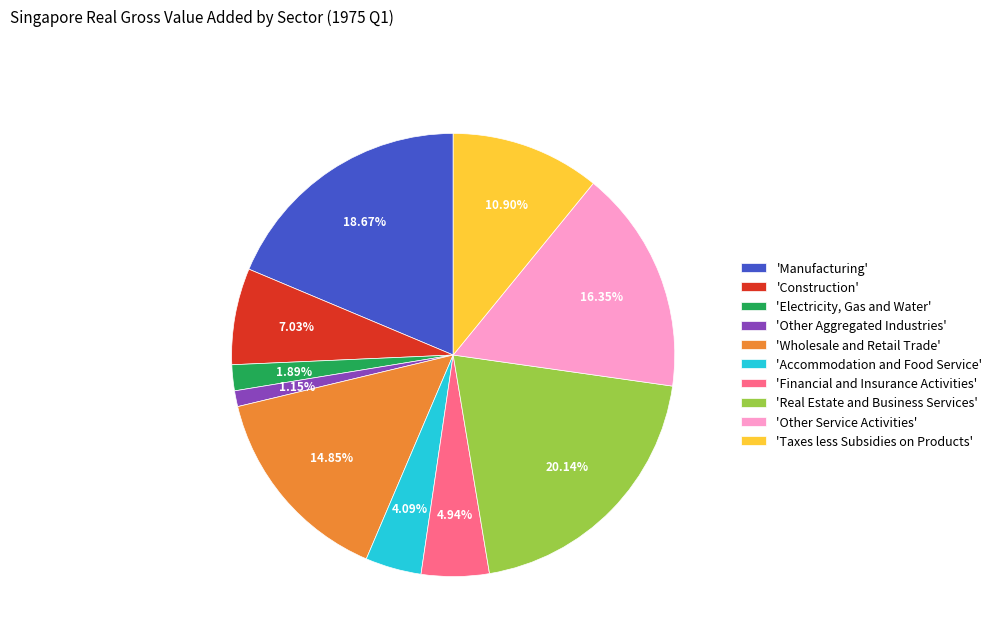

Combined, do 'Other Aggregated Industries' and 'Taxes less Subsidies on Products' account for over 50%?

No